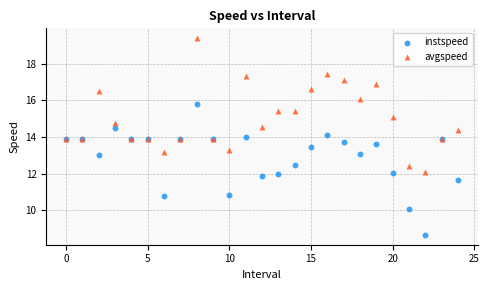

Which series contains the lowest Y value?

instspeed